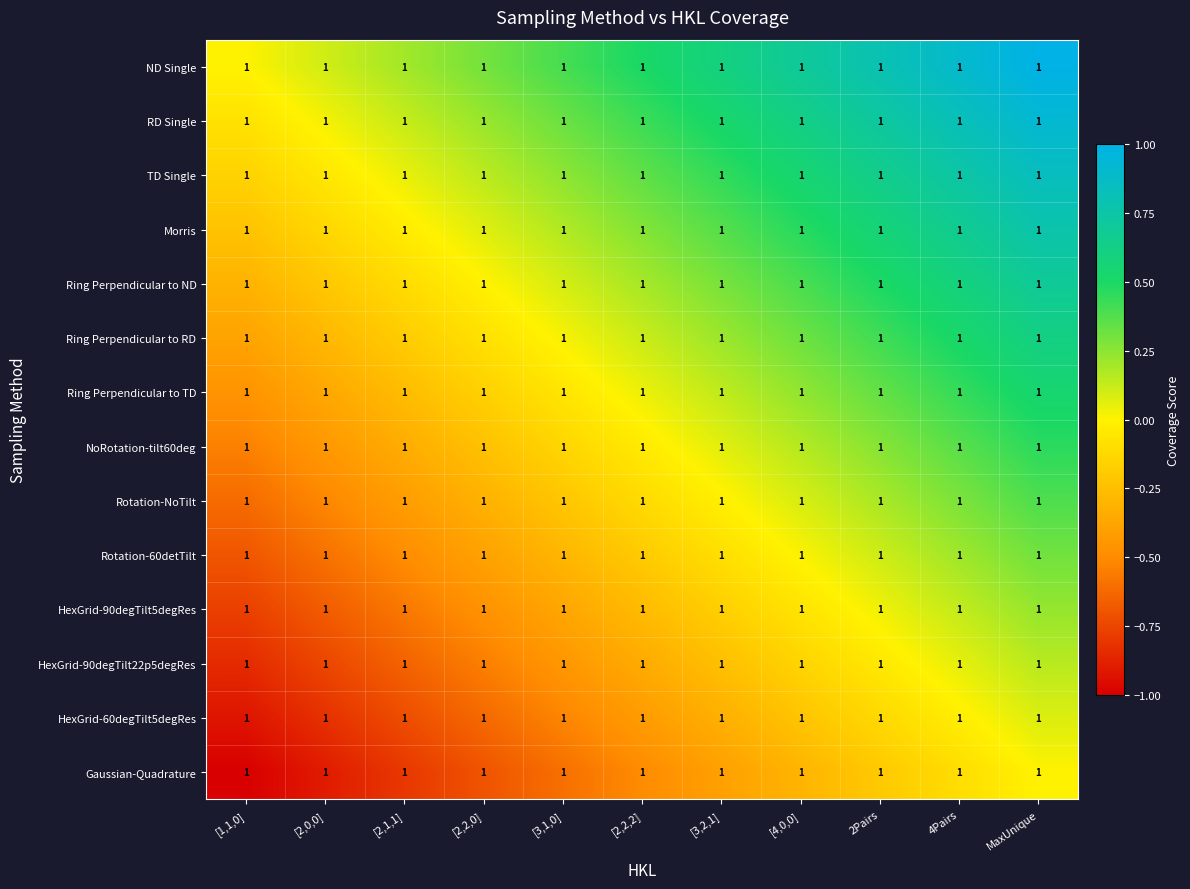

The value of Rotation-60detTilt at 2Pairs is 0.2. True or false?

False